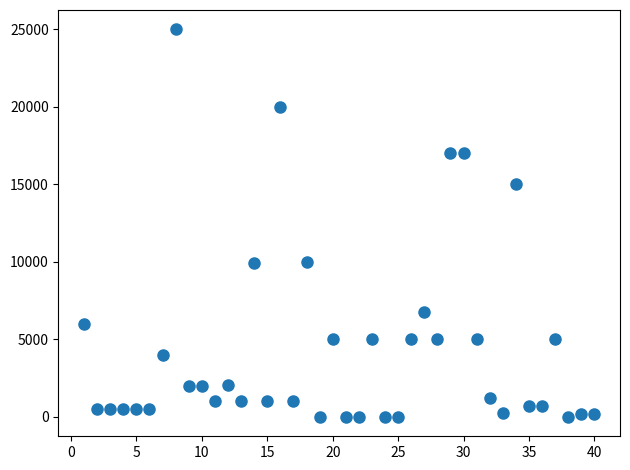

What is the range of Y values (max minus min)?

25000